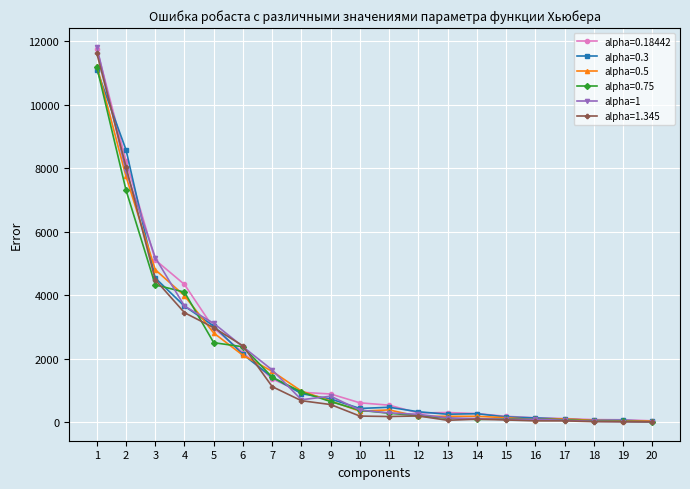

Between 1 and 8, which series saw the biggest shift?

alpha=1